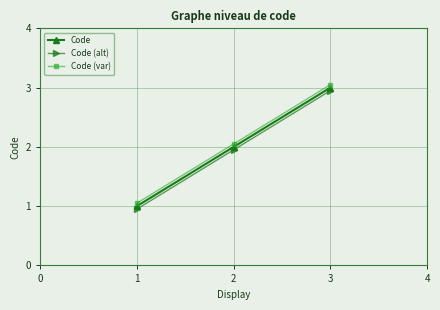

Which category has the highest value across all series?

3